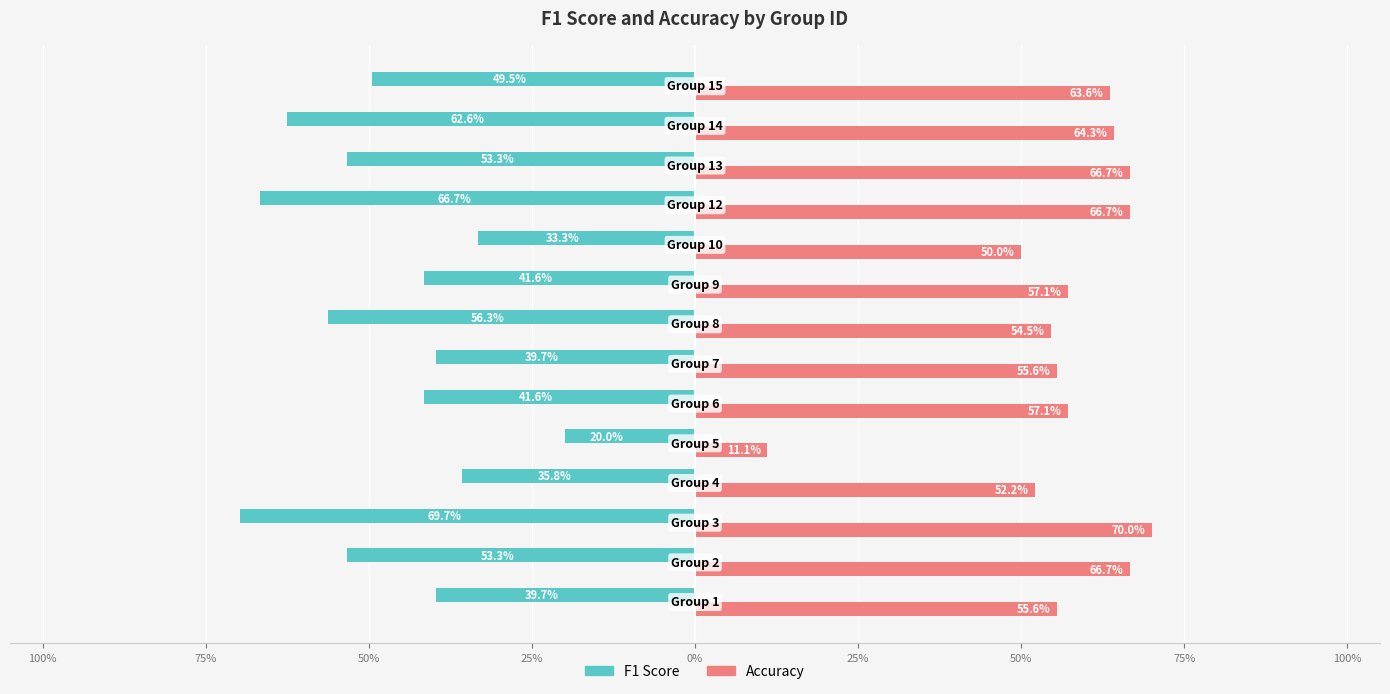

What are all the series names shown in the legend?

F1 Score, Accuracy